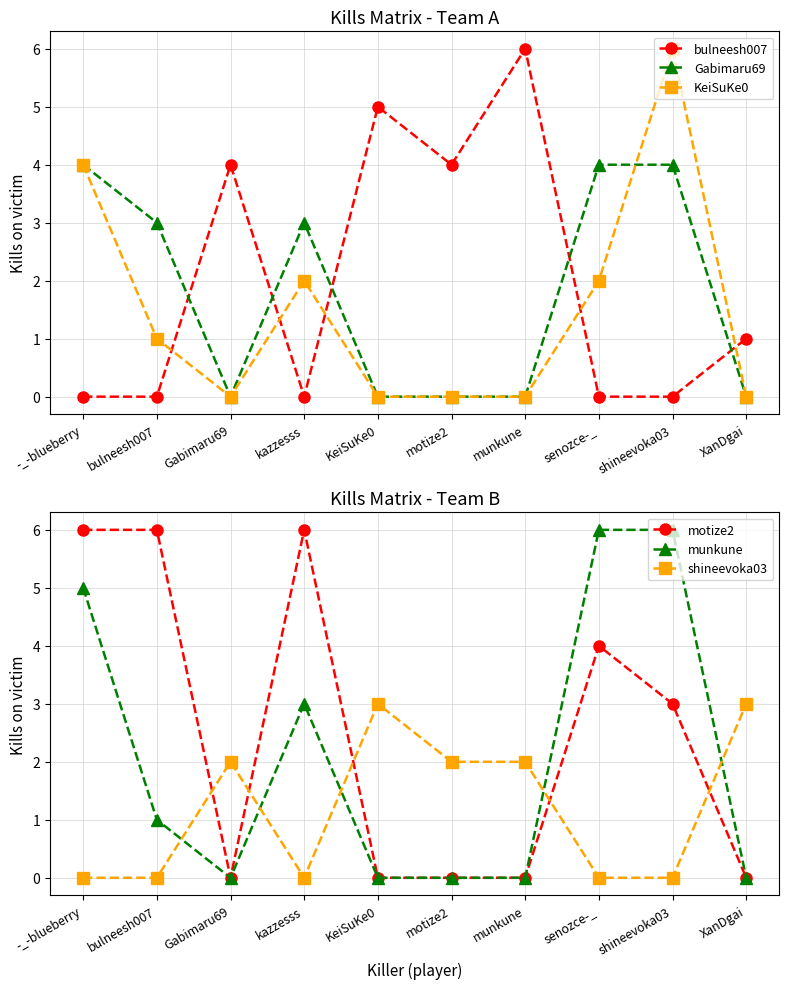

What is the label of the 5th point from the left?

KeiSuKe0